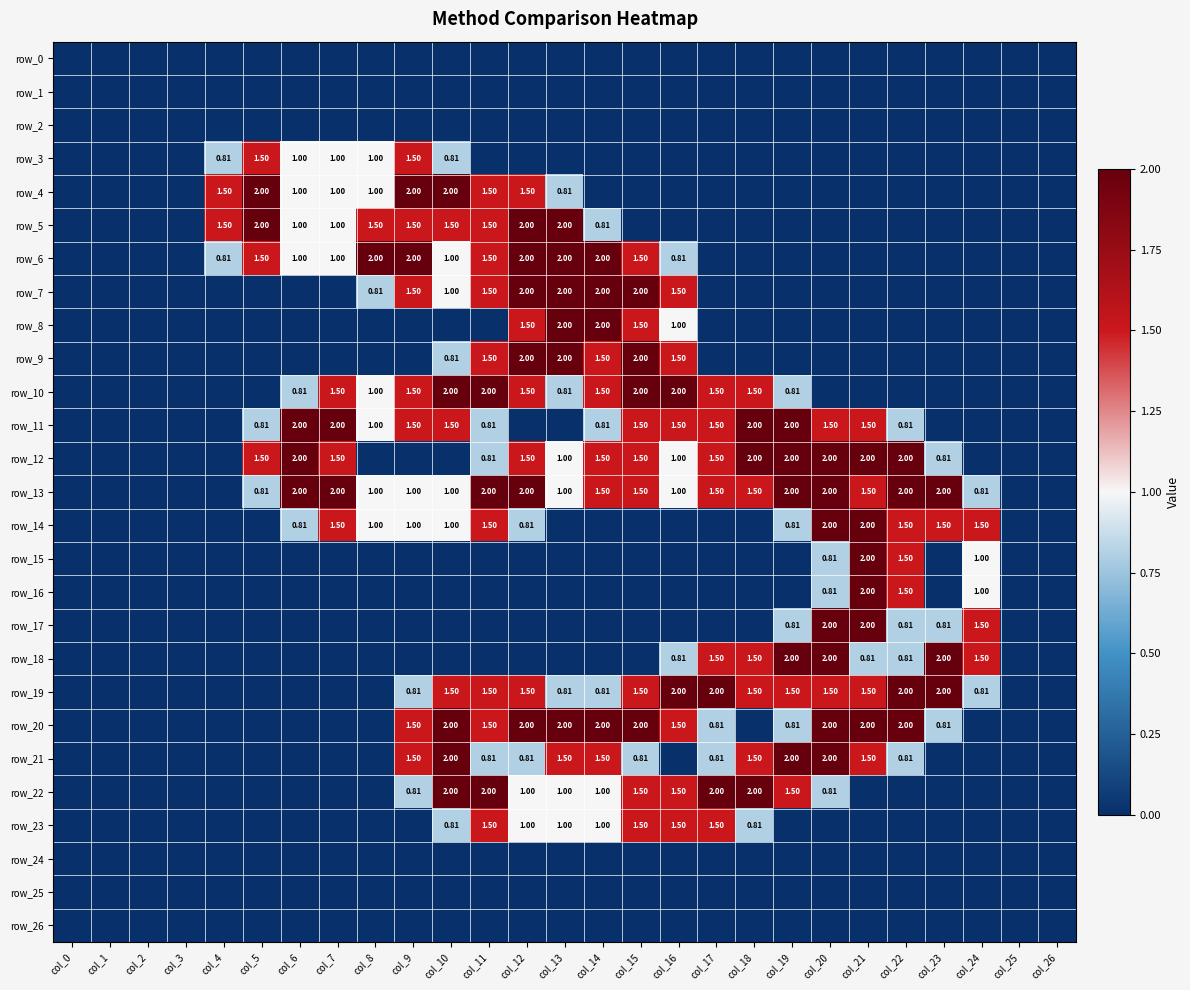

The row_20 series shows 0.0 at col_26. True or false?

True